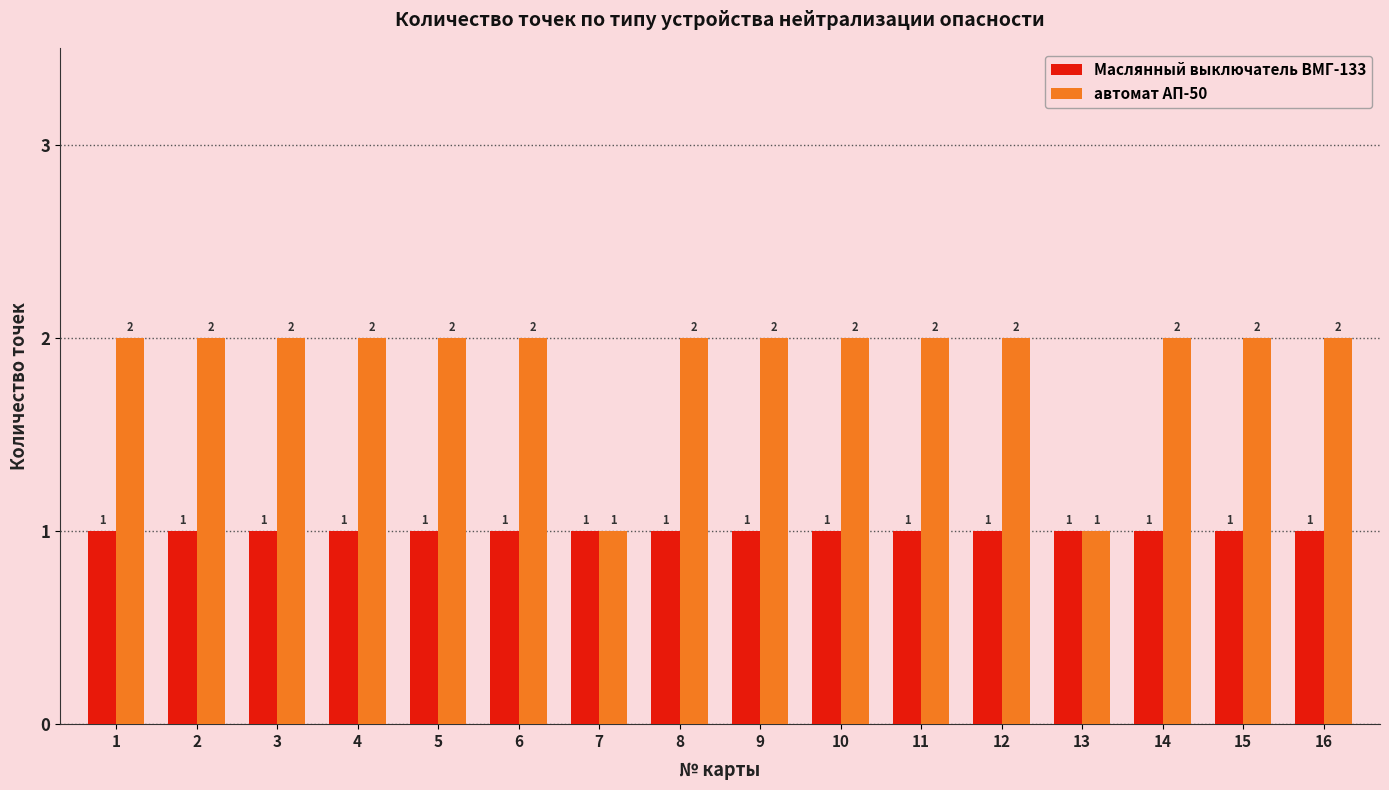

Is the value of Маслянный выключатель ВМГ-133 at 16 greater than the value of автомат АП-50 at 4?

No